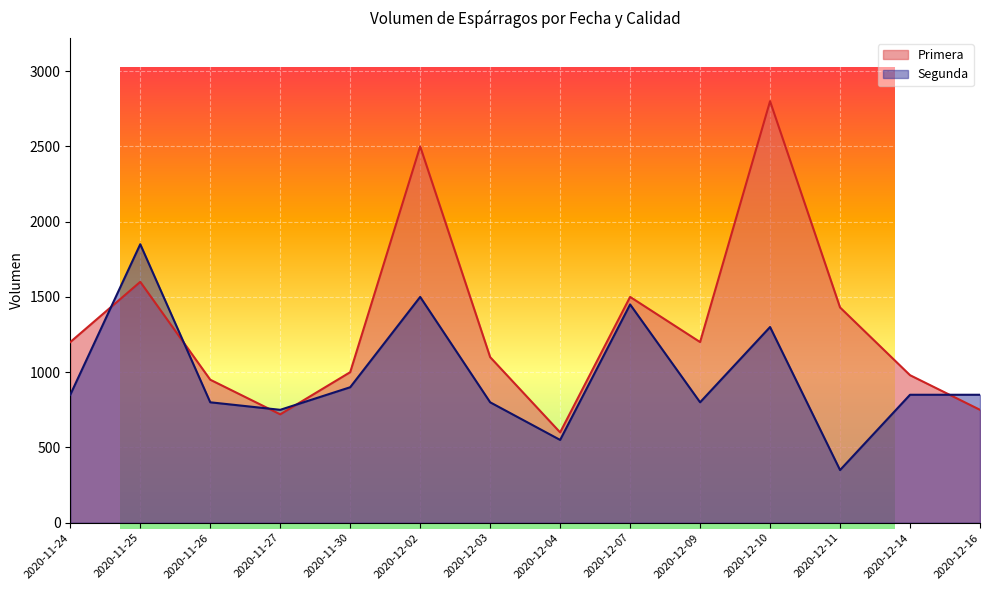

True or false: Segunda has a value of 3325 at 2020-11-25.

False